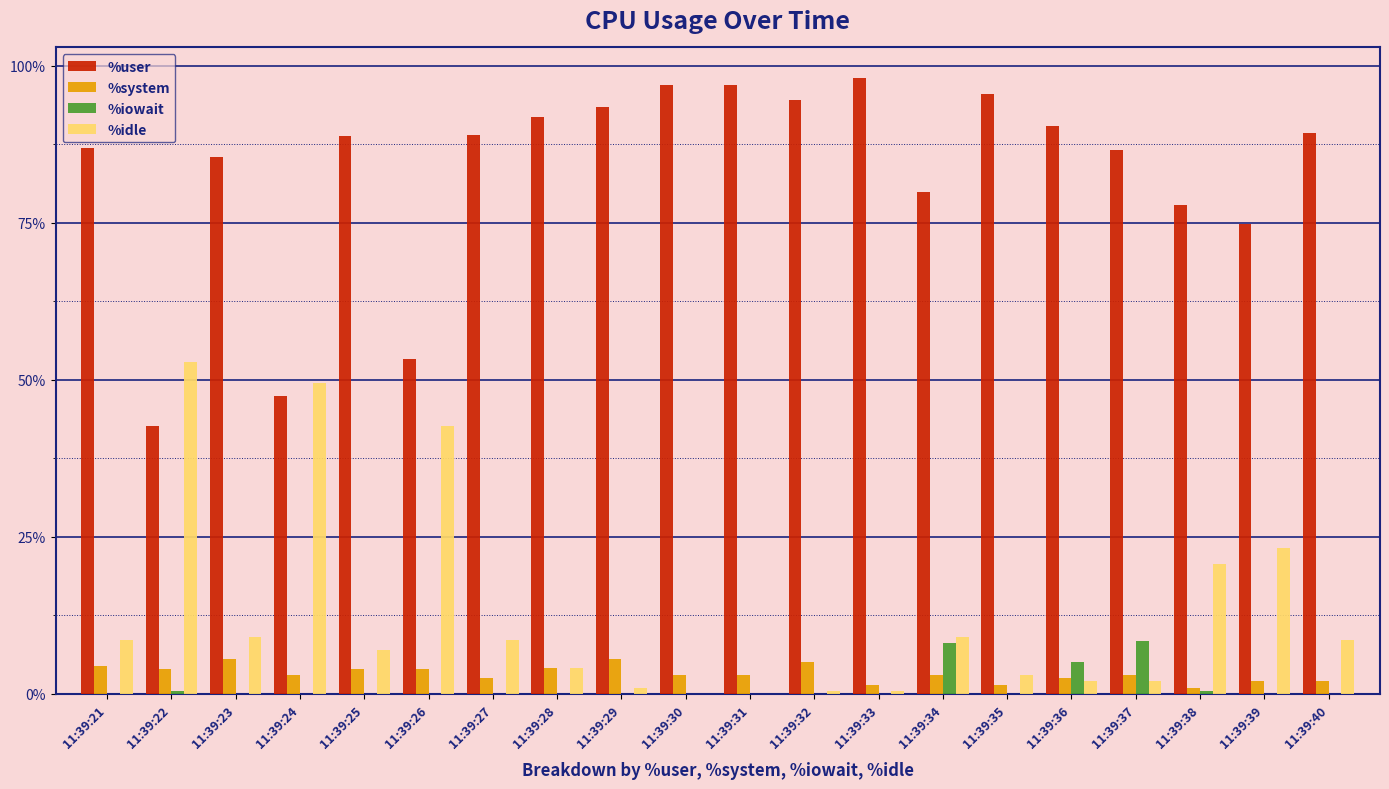

The %user series shows 85.5 at 11:39:23. True or false?

True